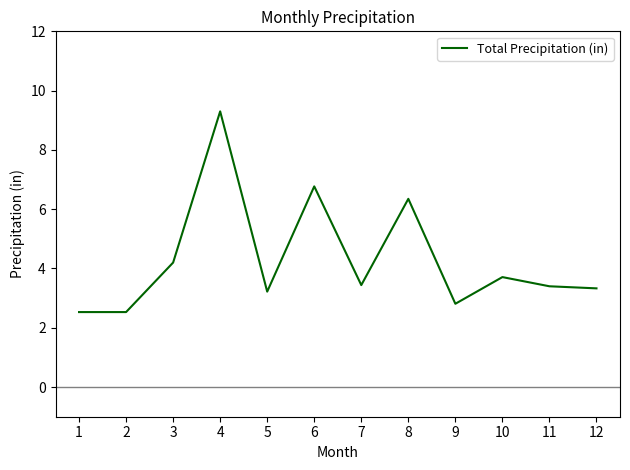

What is the approximate value at 5?

3.2